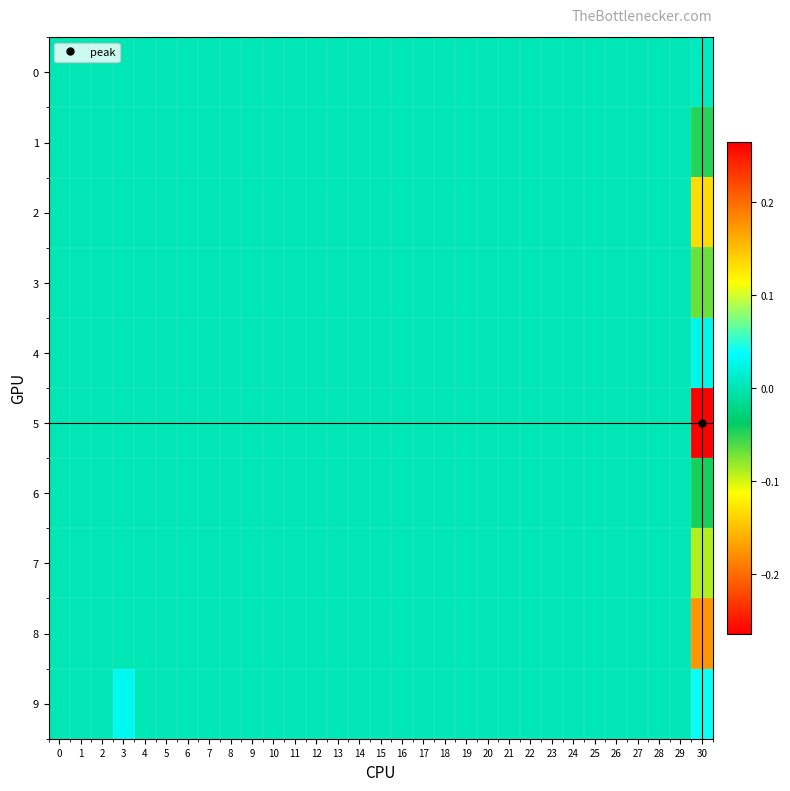

Rank the series at 8 from highest to lowest value.

0, 1, 2, 3, 4, 5, 6, 7, 8, 9